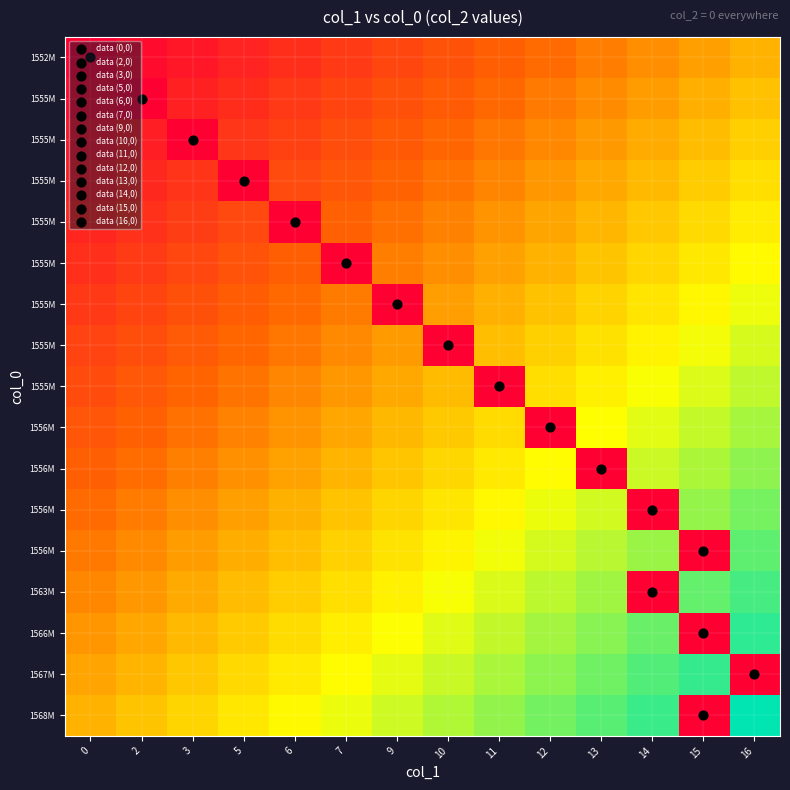

Count the row_2 values in the range 0 to 1.

14